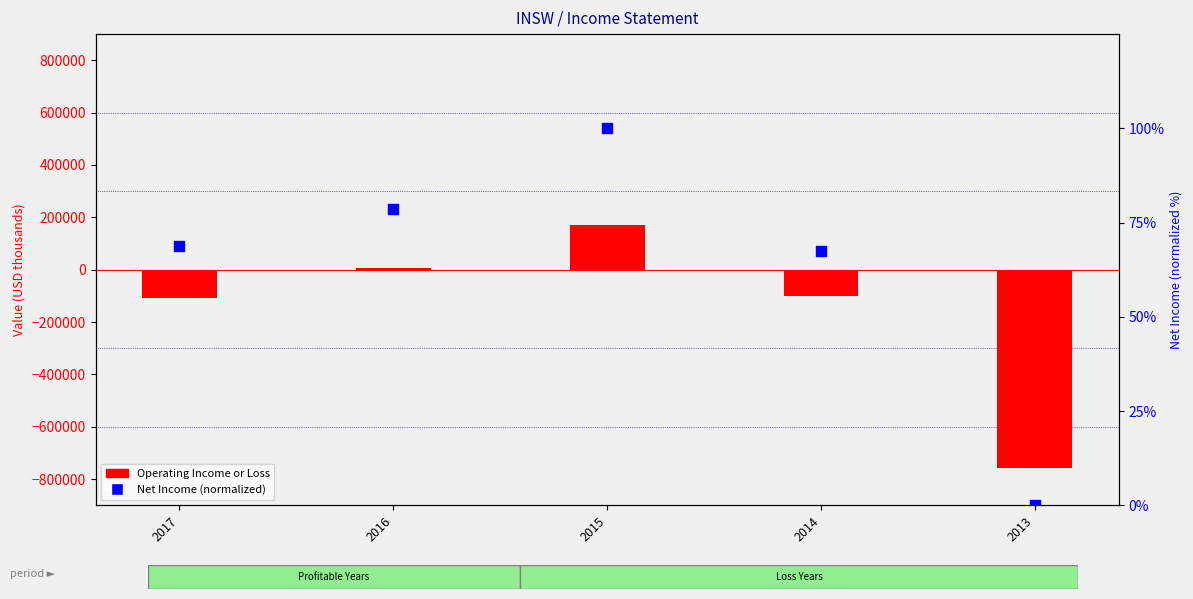

What is the total value across all series at 2014?

-99832.6